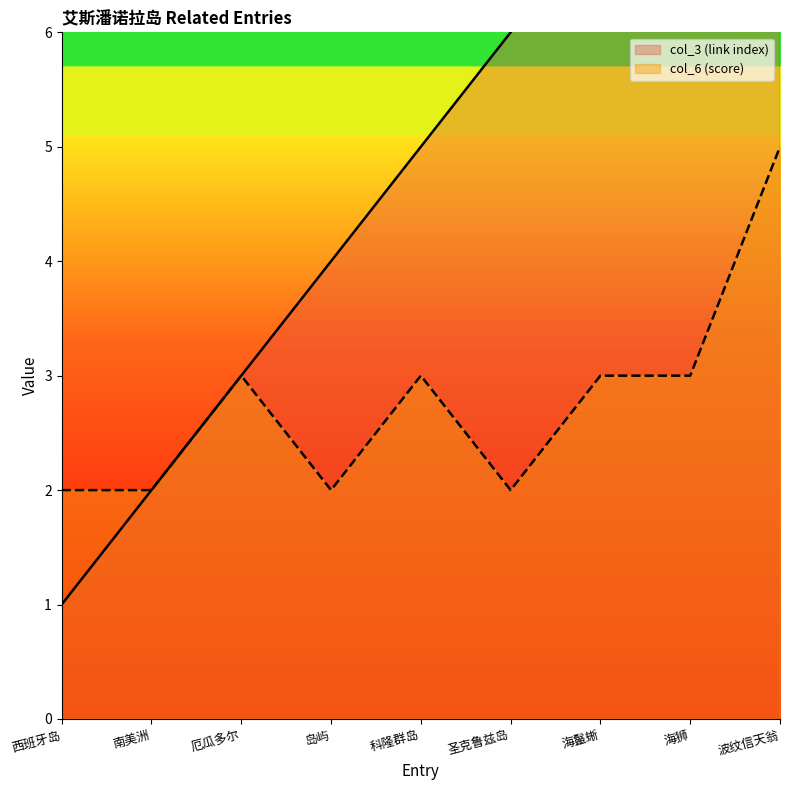

At which category is the sum across all series the highest?

波纹信天翁